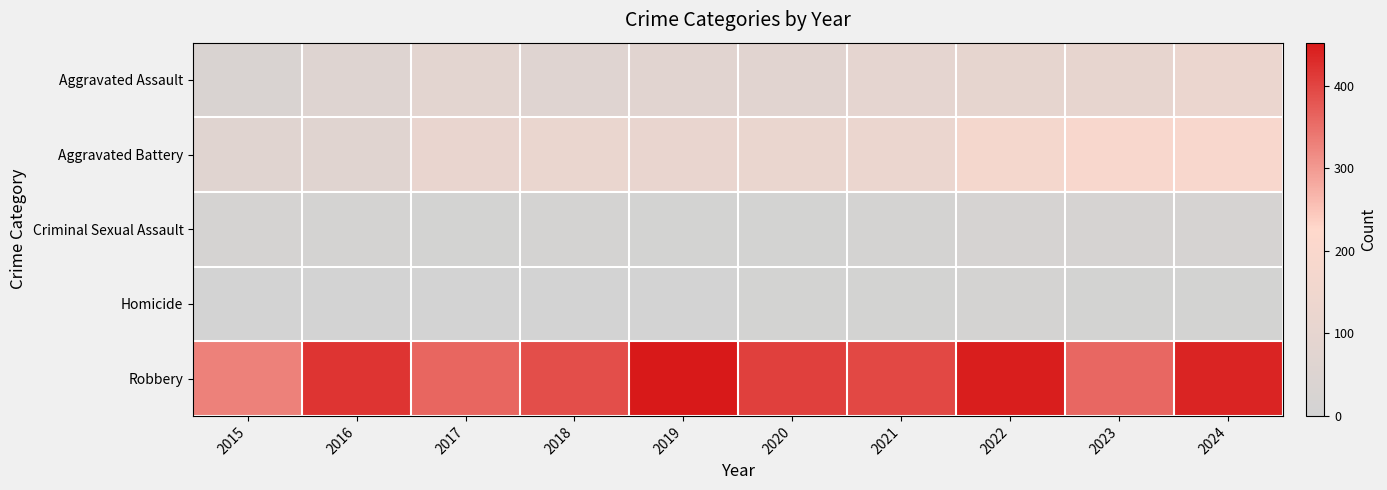

What is the greatest value displayed?

452